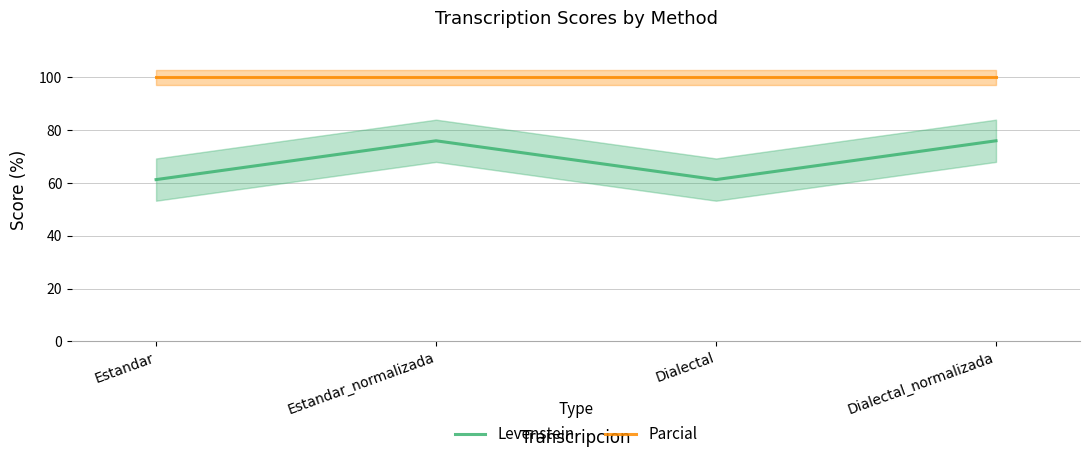

True or false: Parcial and Levenstein intersect in this chart.

False